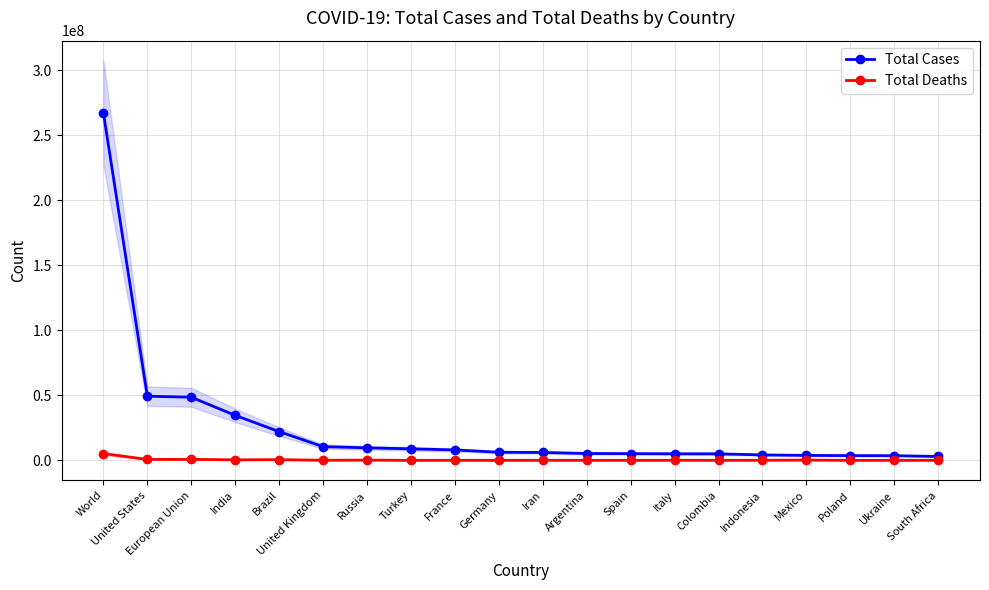

What is the difference between the maximum and minimum values in the Total Deaths series?

5193011